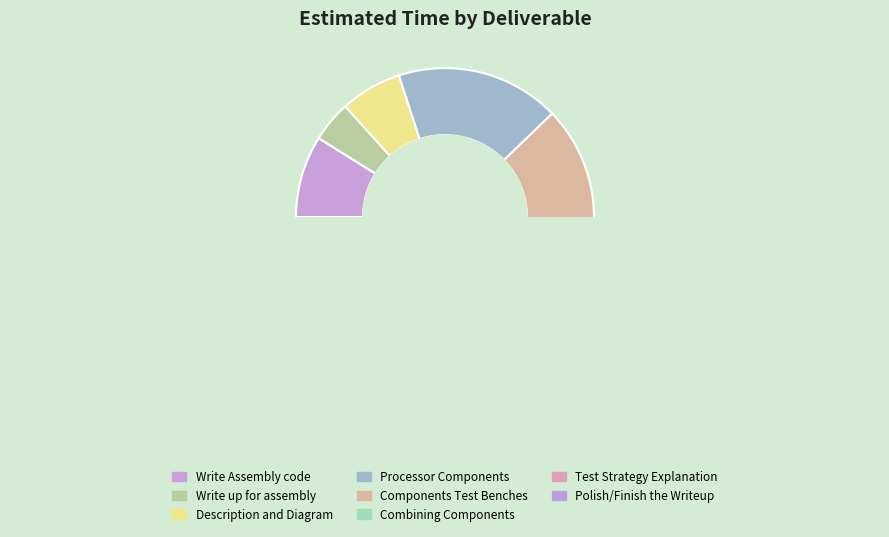

Which slice is the largest?

Processor Components